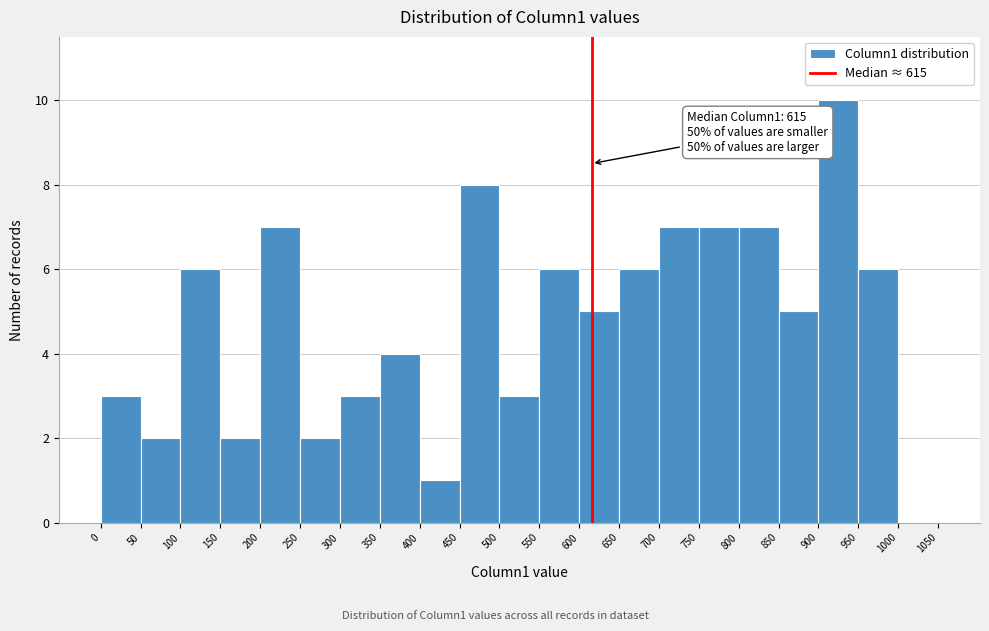

Which range on the x-axis has the tallest bar?

900 to 950